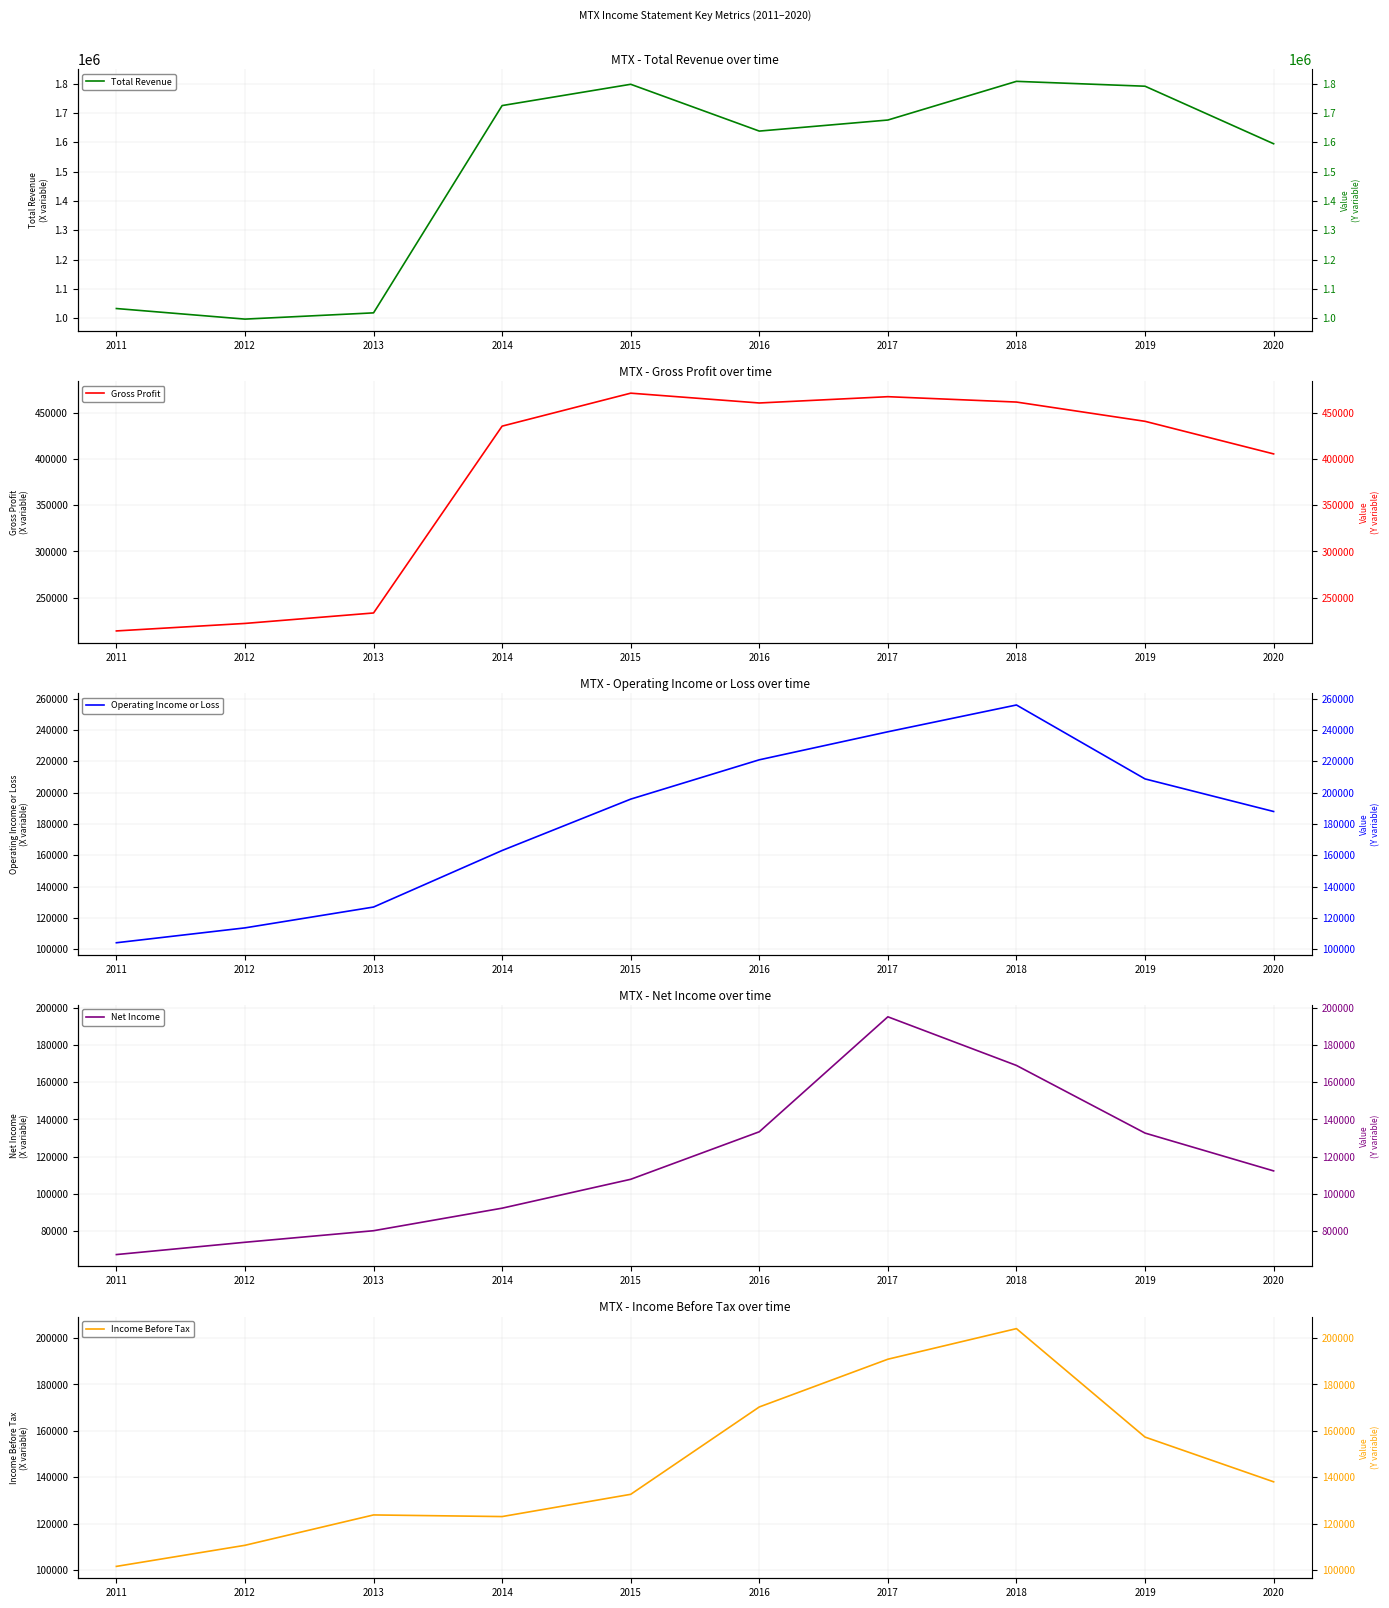

Where does the Operating Income or Loss series first go above 195800?

2016